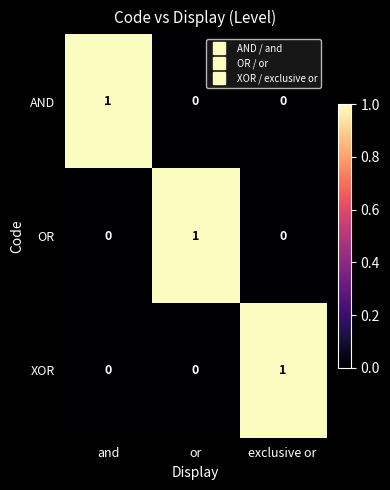

The XOR series shows 0 at exclusive or. True or false?

False